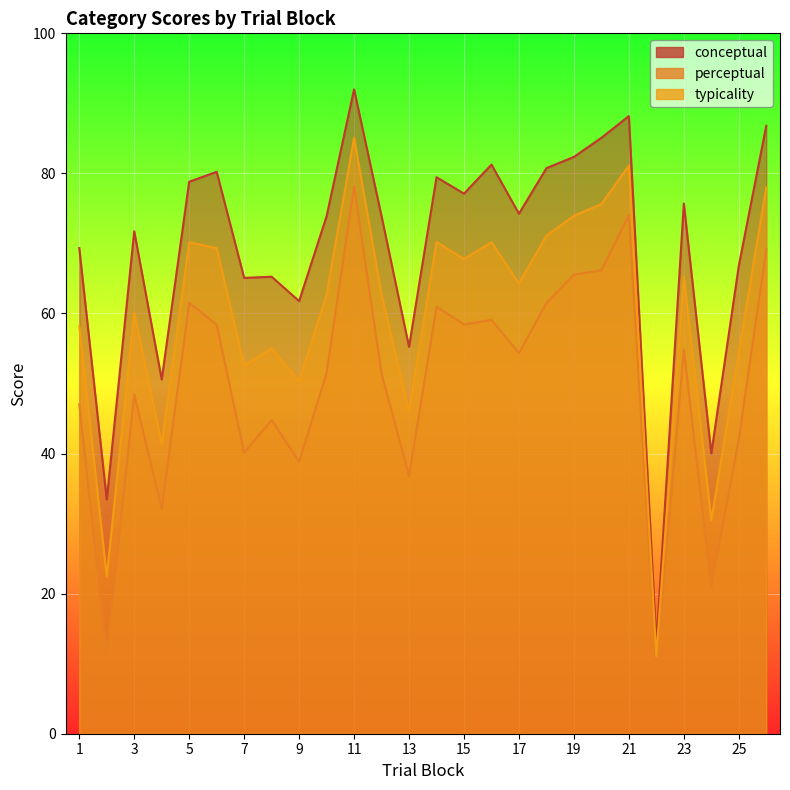

What is the difference between the perceptual values at 3 and 20?

17.7